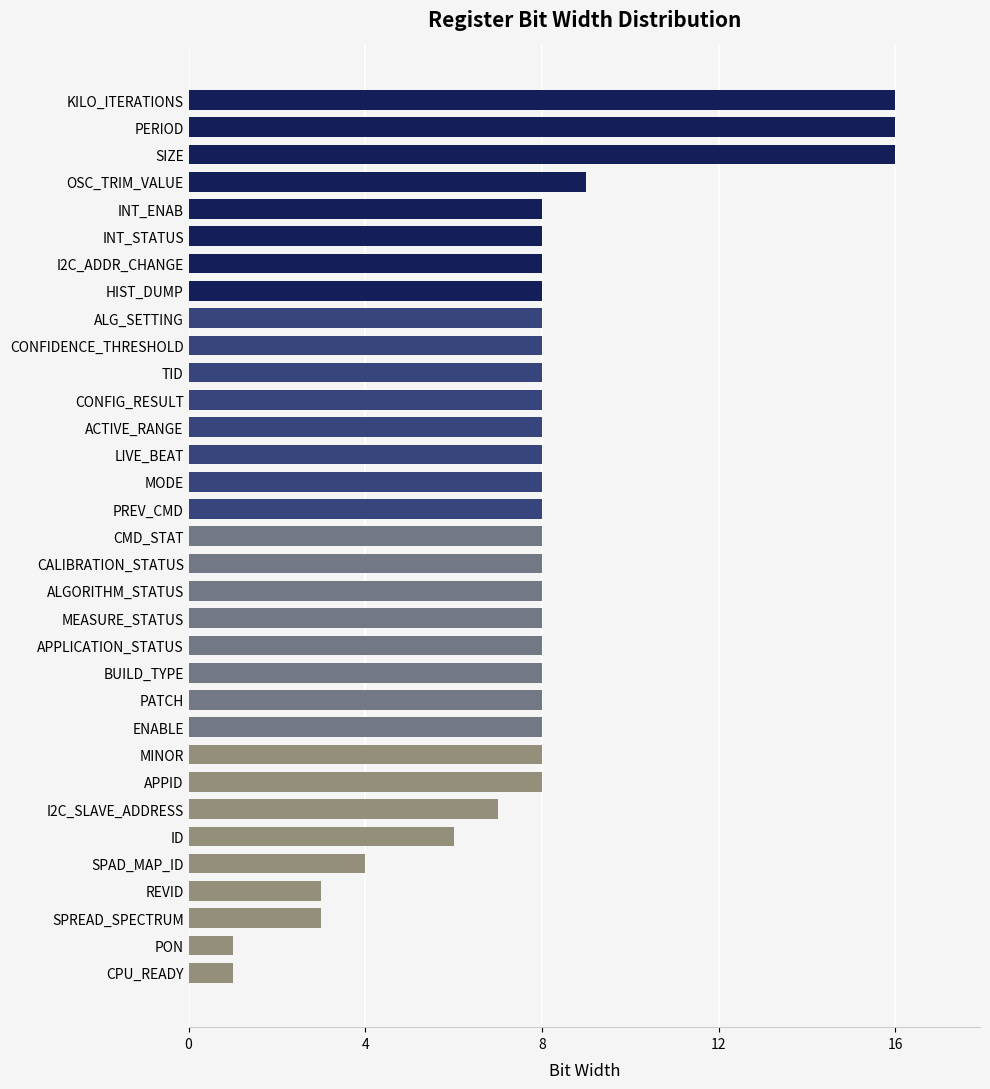

The value at SPAD_MAP_ID is 3. True or false?

False